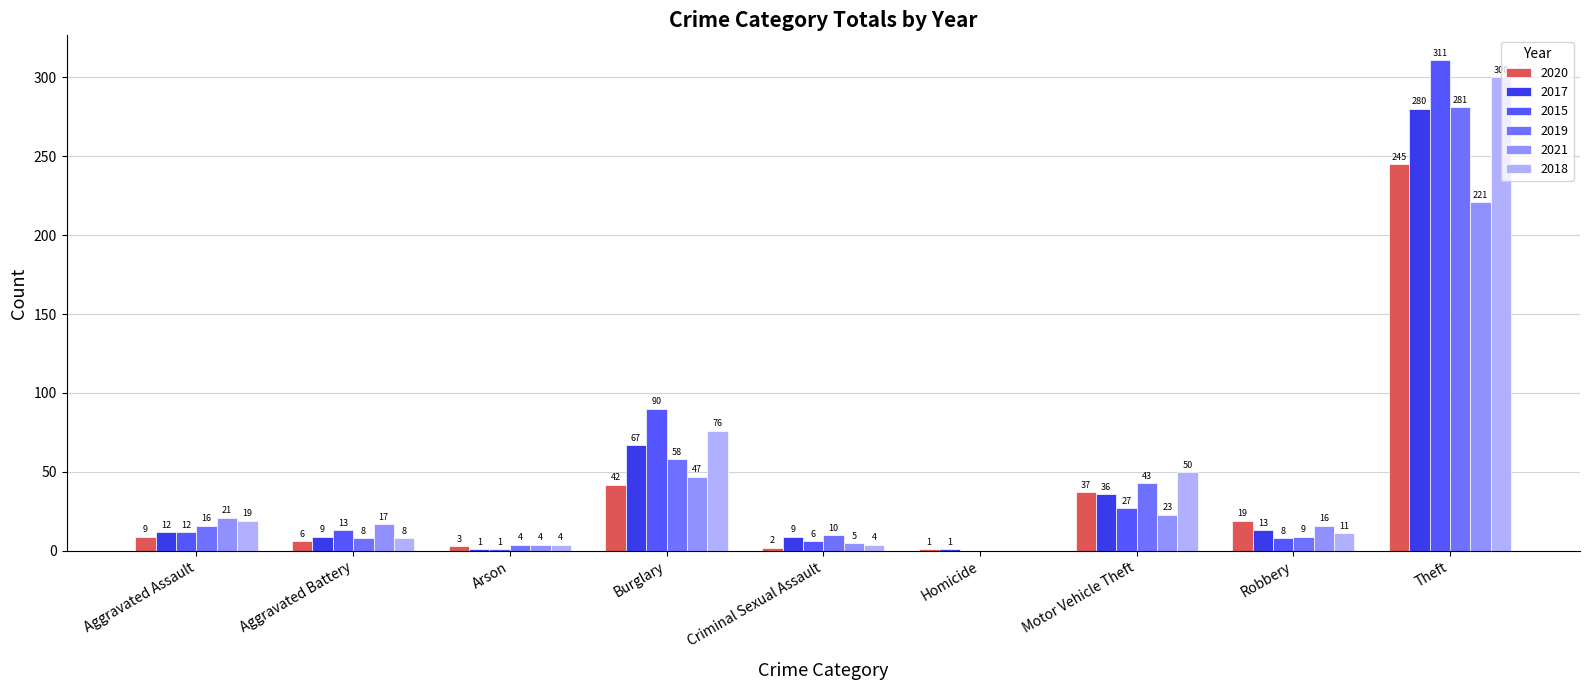

The 2015 series shows 6 at Criminal Sexual Assault. True or false?

True